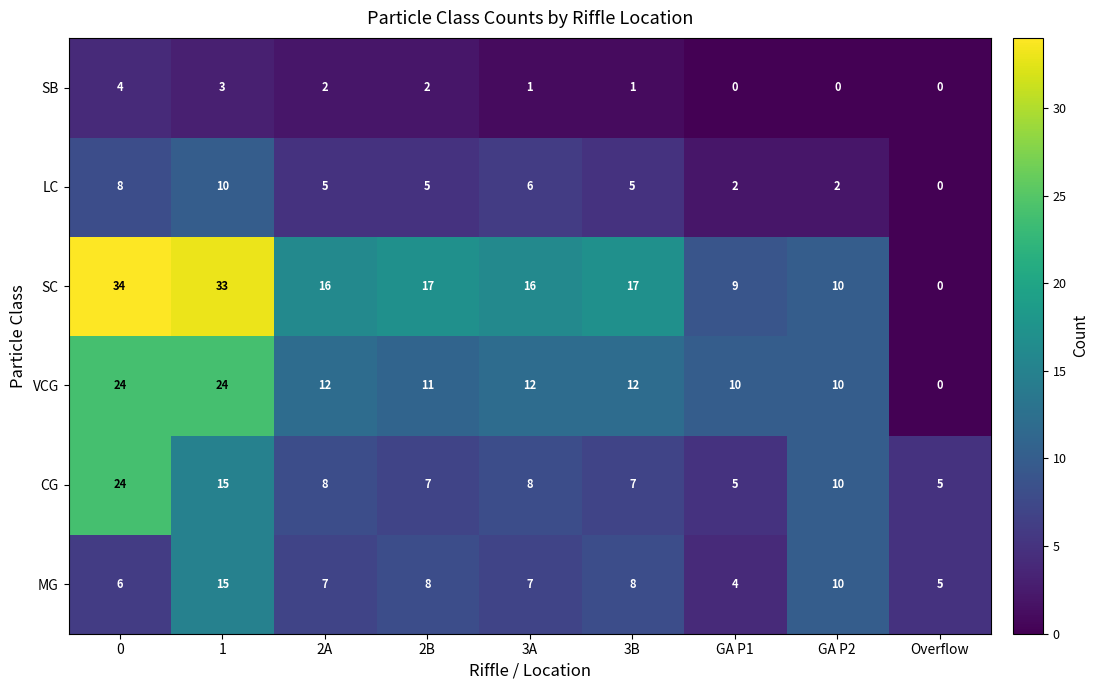

What is the difference between the highest and lowest values at 2A?

14